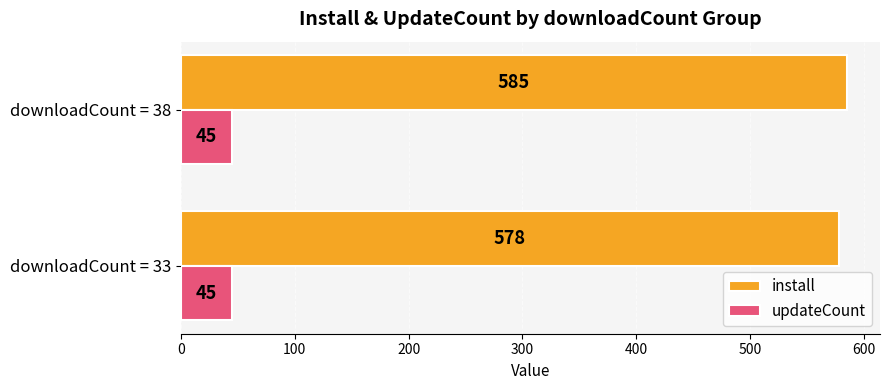

Which series has the largest total across all categories?

install